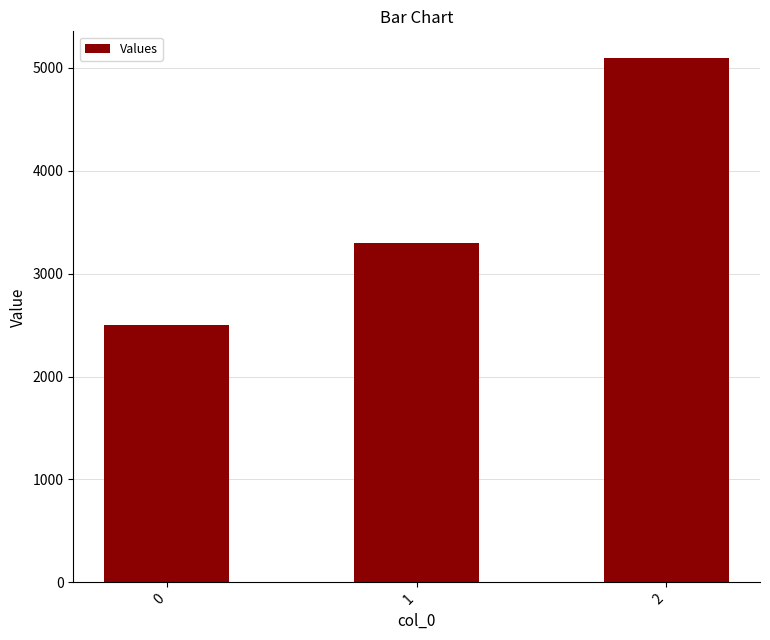

Reading left to right, transcribe all the data shown in this chart.

0=2500	1=3300	2=5100